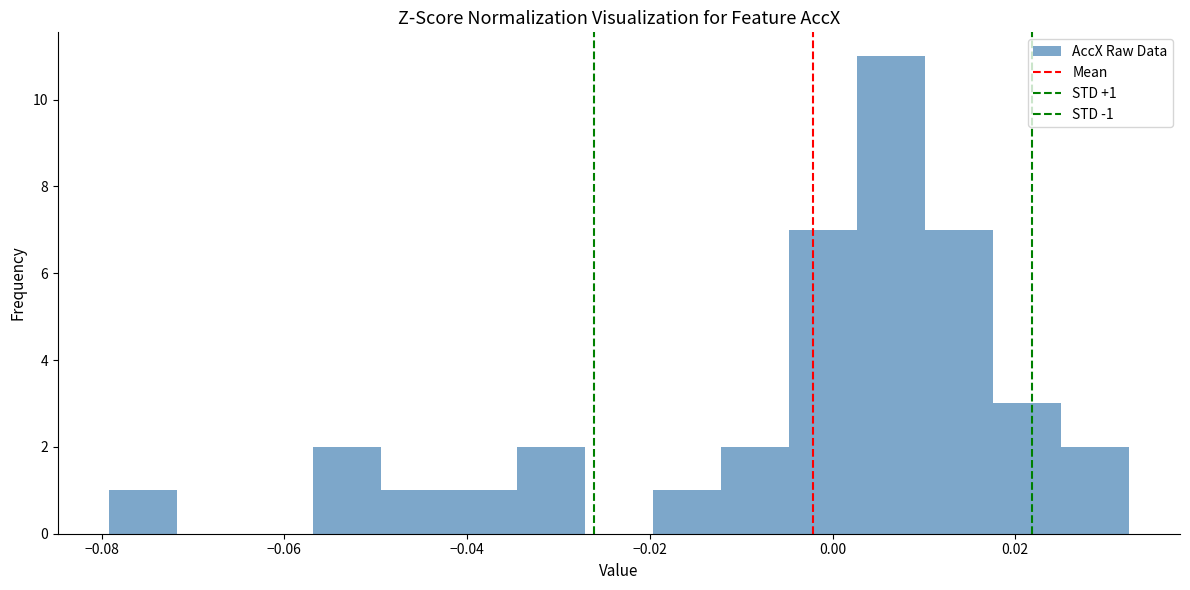

Read against the x-axis, roughly where is the centre of the tallest bar?

0.006